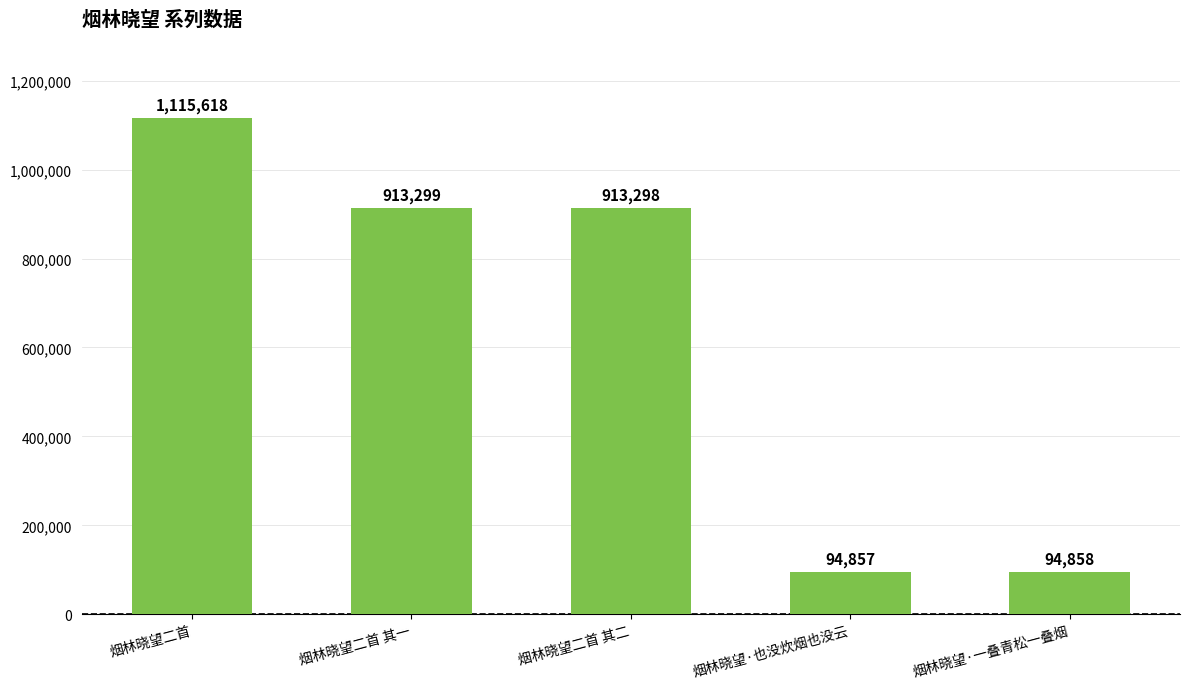

What is the average value?

626386